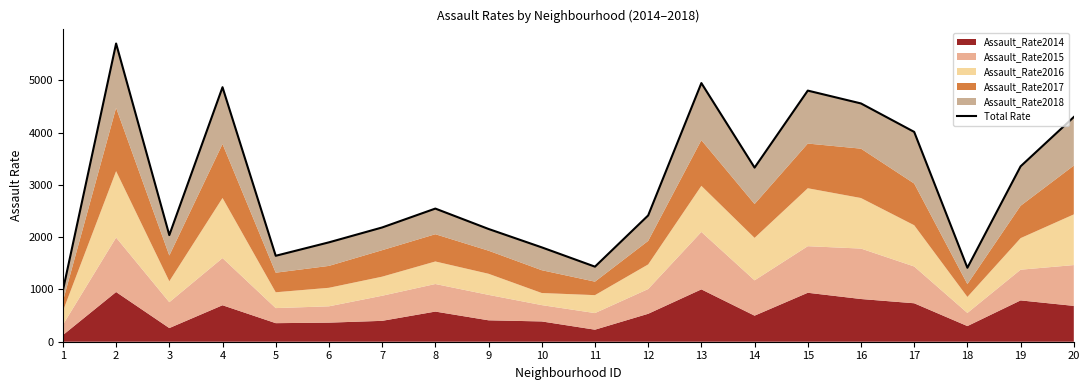

Is it true that the value at 13 is 4946.1?

True